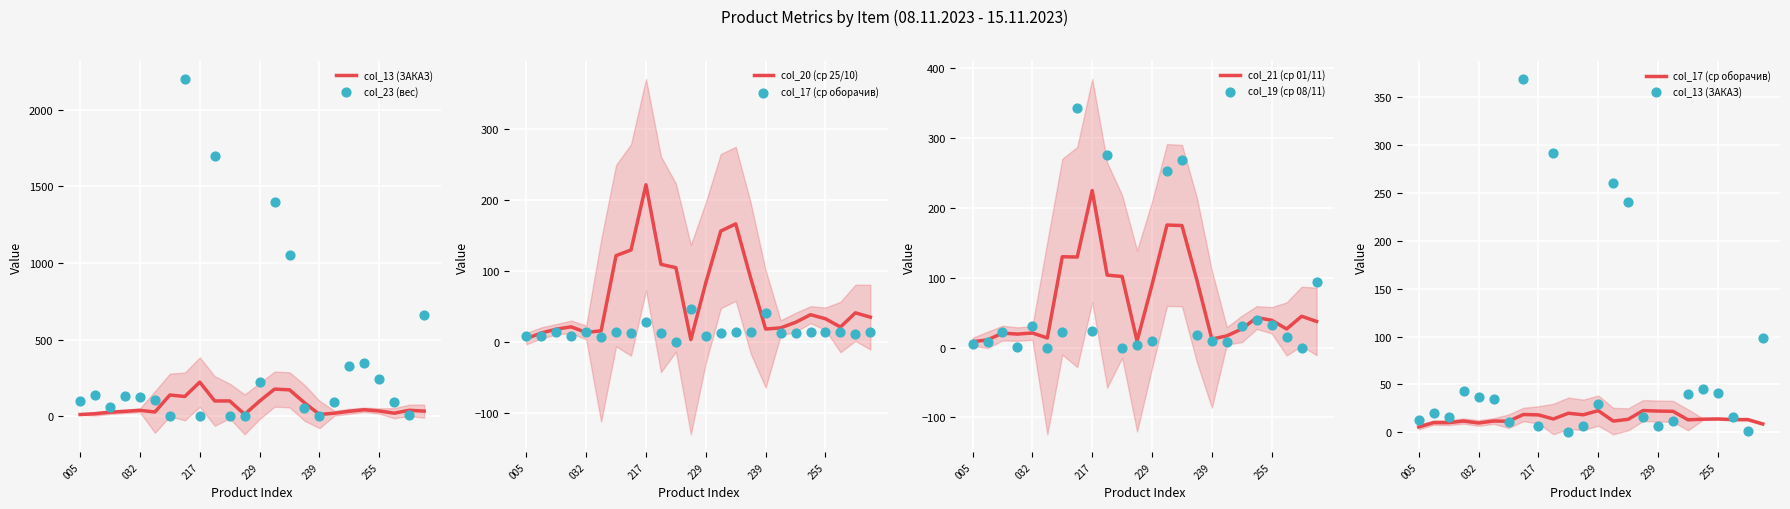

What are all the series names shown in the legend?

col_13 (ЗАКАЗ), col_23 (вес), col_20 (ср 25/10), col_17 (ср оборачив), col_21 (ср 01/11), col_19 (ср 08/11)